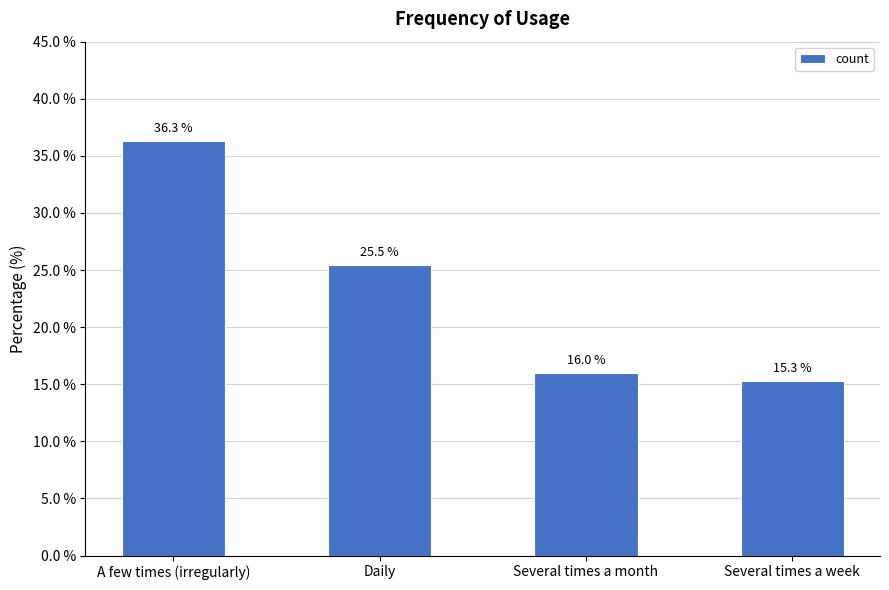

What is the label of the 3rd bar from the left?

Several times a month